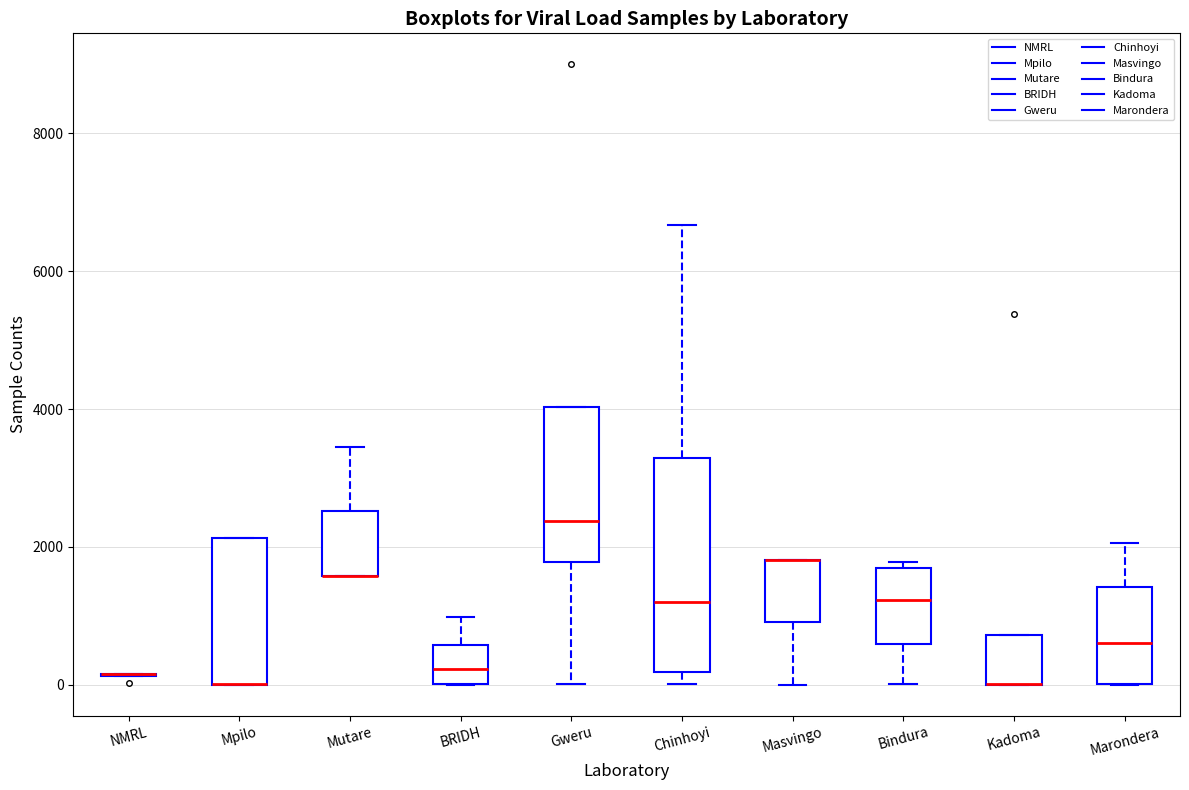

Reading left to right, transcribe this box plot: for each box, give where its median line is, the range the box spans, and where its two whiskers end, as read against the y-axis. The values are not printed on the chart, so give them approximately, as read against the axis.

NMRL: box collapsed to a line at 200, whiskers 200 to 200
Mpilo: median 0 (drawn on the box's lower edge), box 0 to 2200, whiskers 0 to 2200
Mutare: median 1600 (drawn on the box's lower edge), box 1600 to 2600, whiskers 1600 to 3400
BRIDH: median 200, box 0 to 600, whiskers 0 to 1000
Gweru: median 2400, box 1800 to 4000, whiskers 0 to 4000
Chinhoyi: median 1200, box 200 to 3200, whiskers 0 to 6600
Masvingo: median 1800 (drawn on the box's upper edge), box 1000 to 1800, whiskers 0 to 1800
Bindura: median 1200, box 600 to 1800, whiskers 0 to 1800 (just above the box's upper edge)
Kadoma: median 0 (drawn on the box's lower edge), box 0 to 800, whiskers 0 to 800
Marondera: median 600, box 0 to 1400, whiskers 0 to 2000